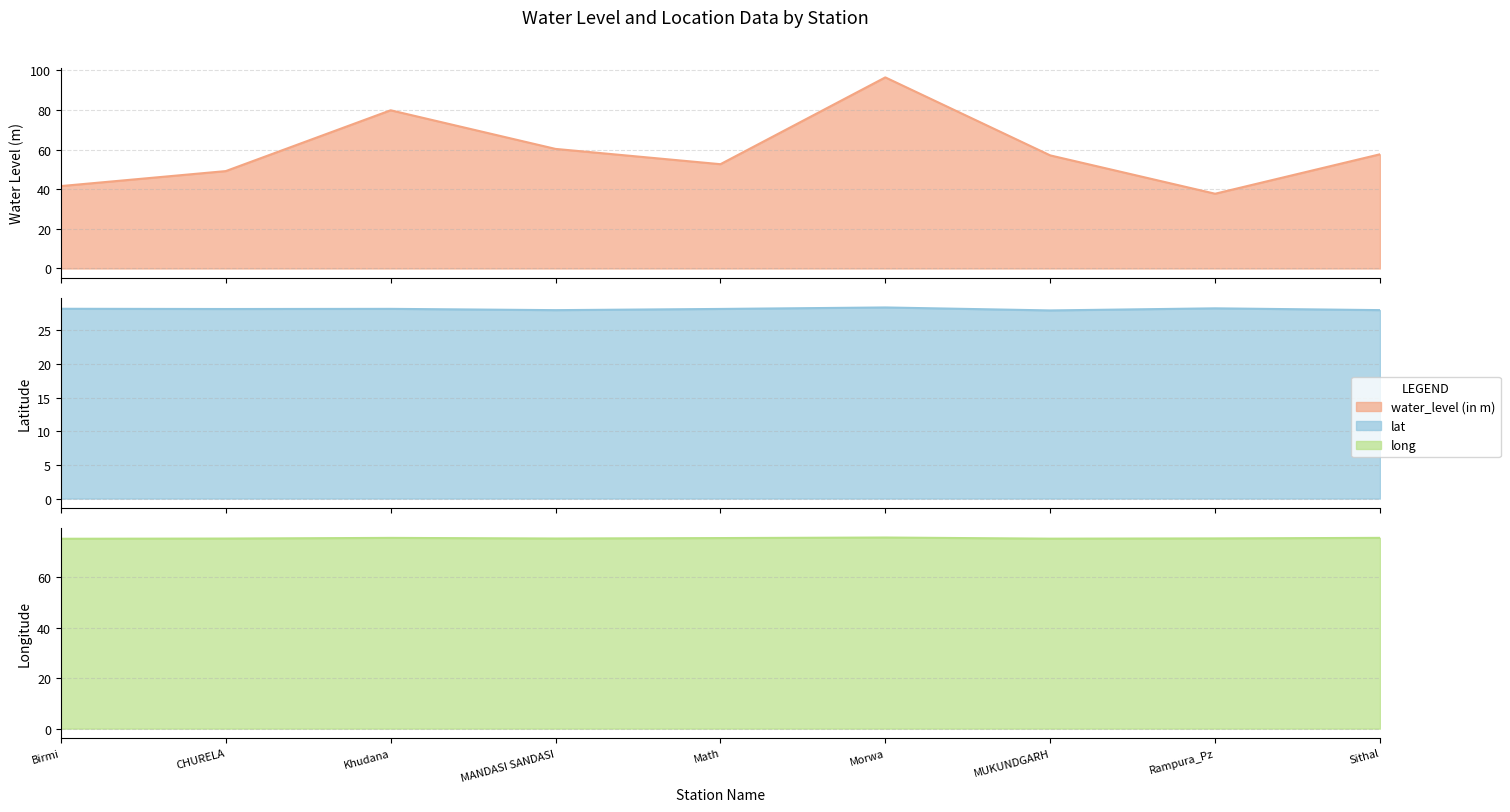

What is the label of the 5th point from the left?

Math